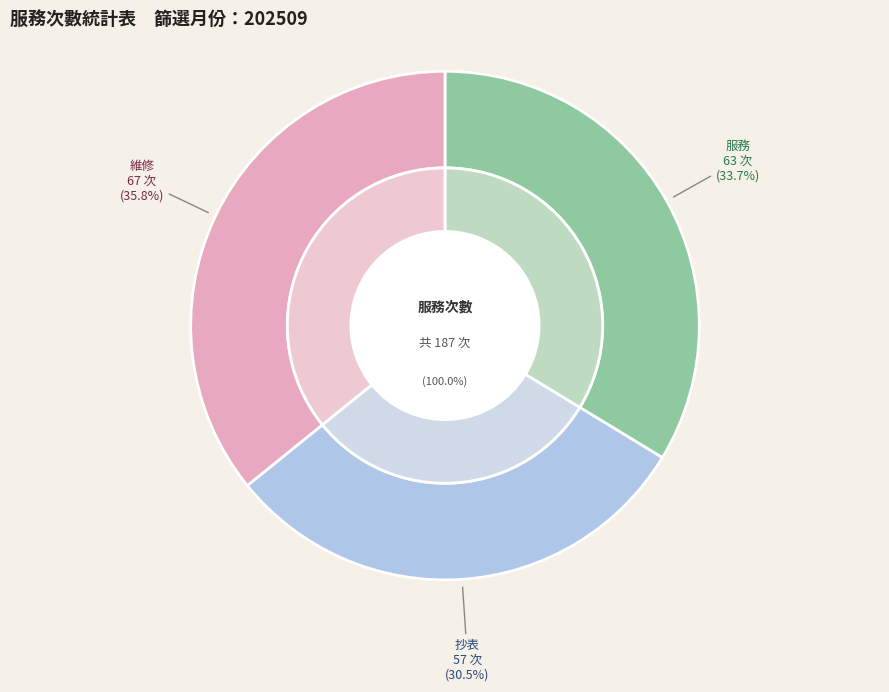

How many segments does this pie chart have?

3